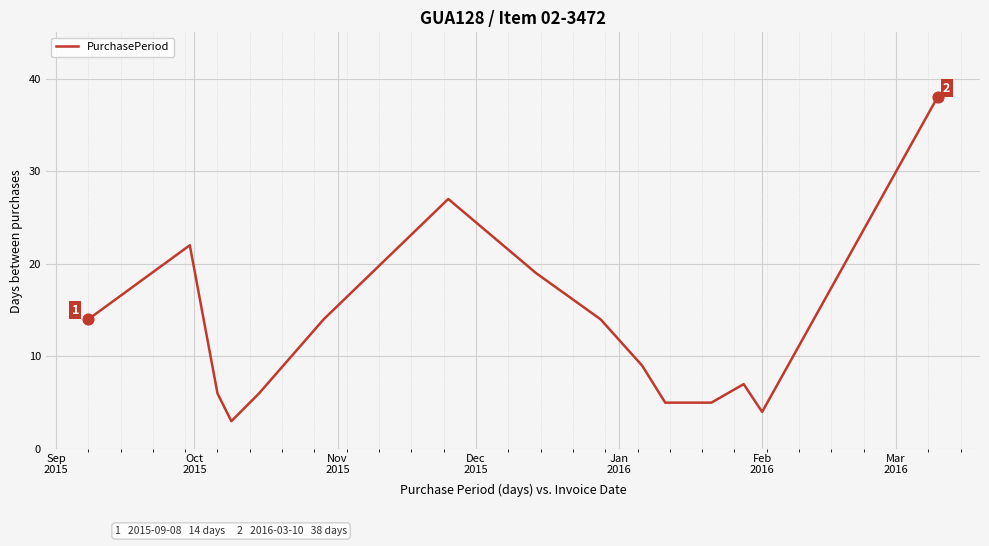

What is the greatest value displayed?

38